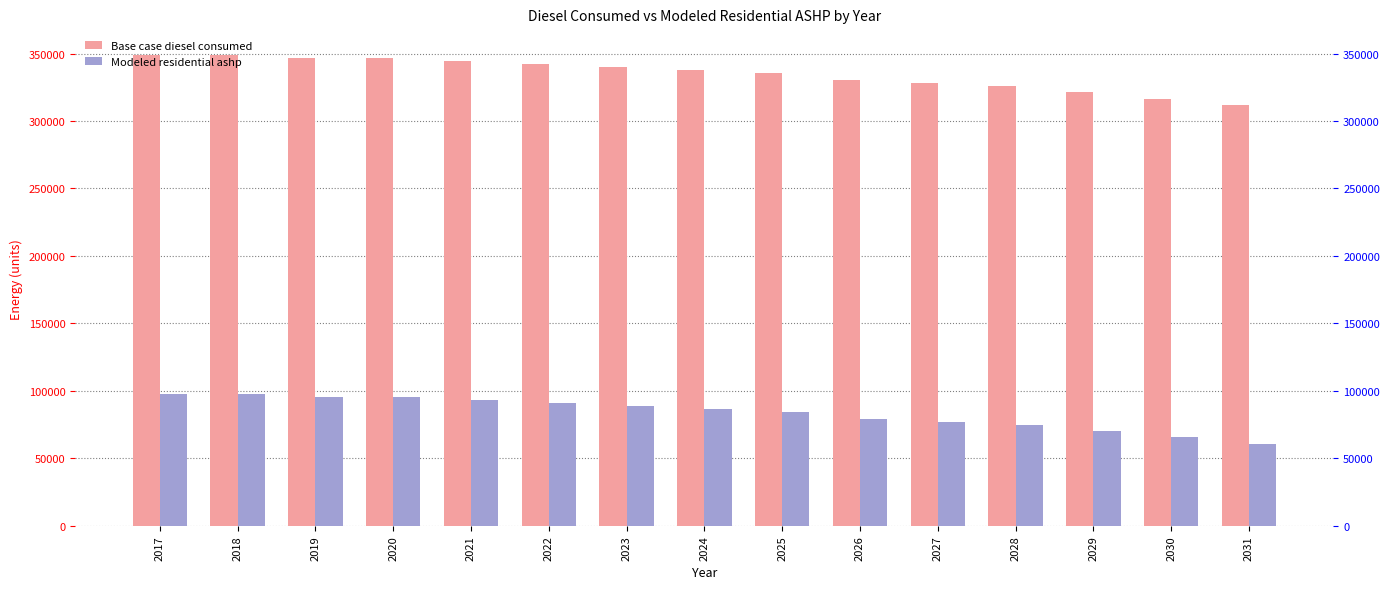

Reading right to left, list all the values displayed in this chart.

Base case diesel consumed: 2031=311943.2	2030=316592.2	2029=321241.3	2028=325890.3	2027=328214.8	2026=330539.3	2025=335188.3	2024=337512.8	2023=339837.3	2022=342161.8	2021=344486.3	2020=346810.8	2019=346810.8	2018=349135.3	2017=349135.3
Modeled residential ashp: 2031=60816.5	2030=65465.5	2029=70114.5	2028=74763.5	2027=77088.0	2026=79412.5	2025=84061.5	2024=86386.1	2023=88710.6	2022=91035.1	2021=93359.6	2020=95684.1	2019=95684.1	2018=98008.6	2017=98008.6